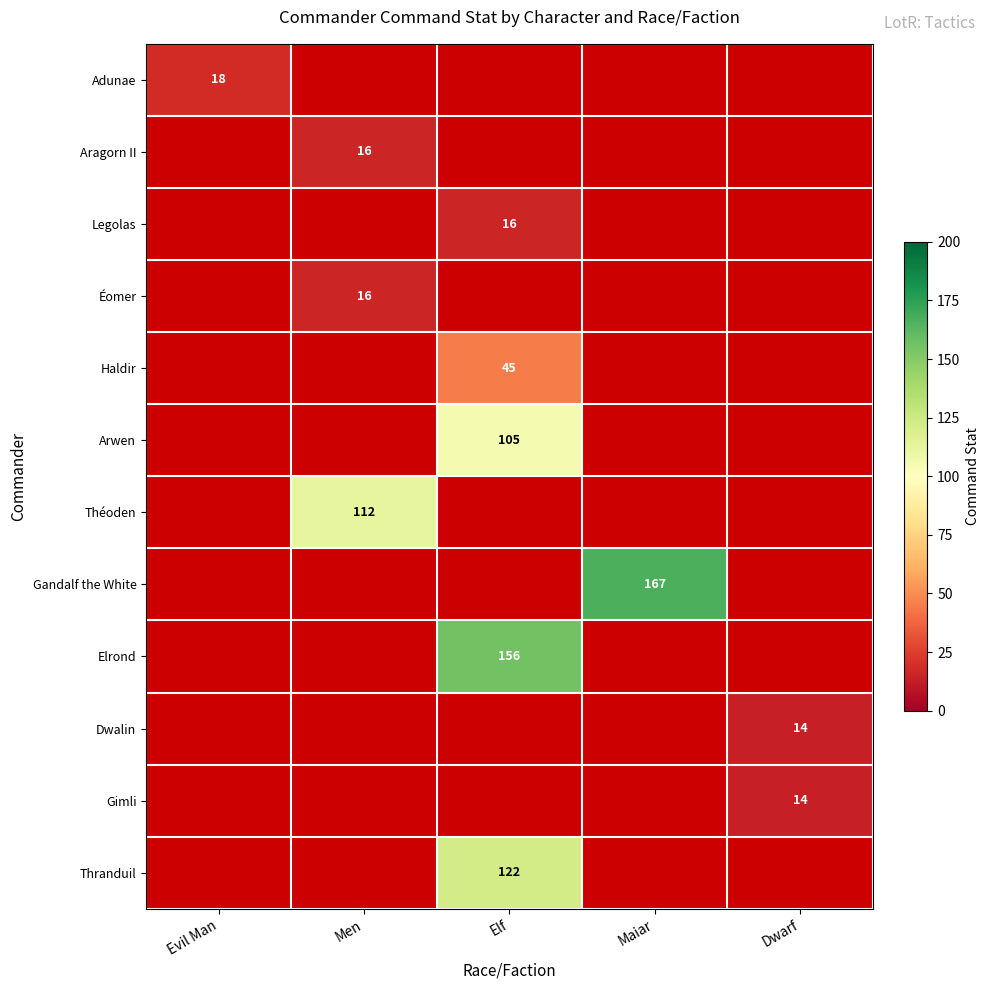

The Éomer series shows 16 at Men. True or false?

True